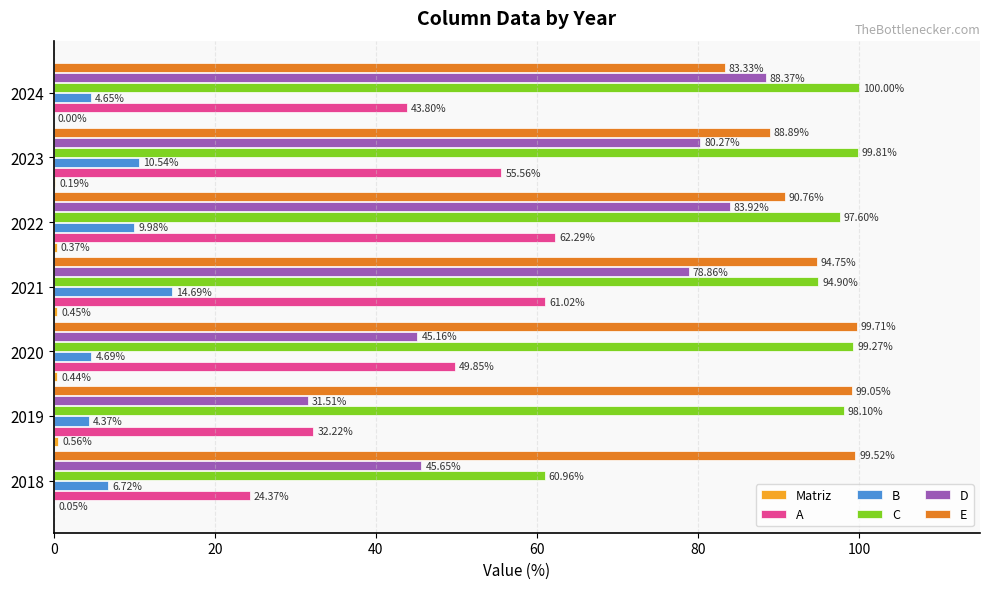

Between 2021 and 2024, which series saw the biggest shift?

A